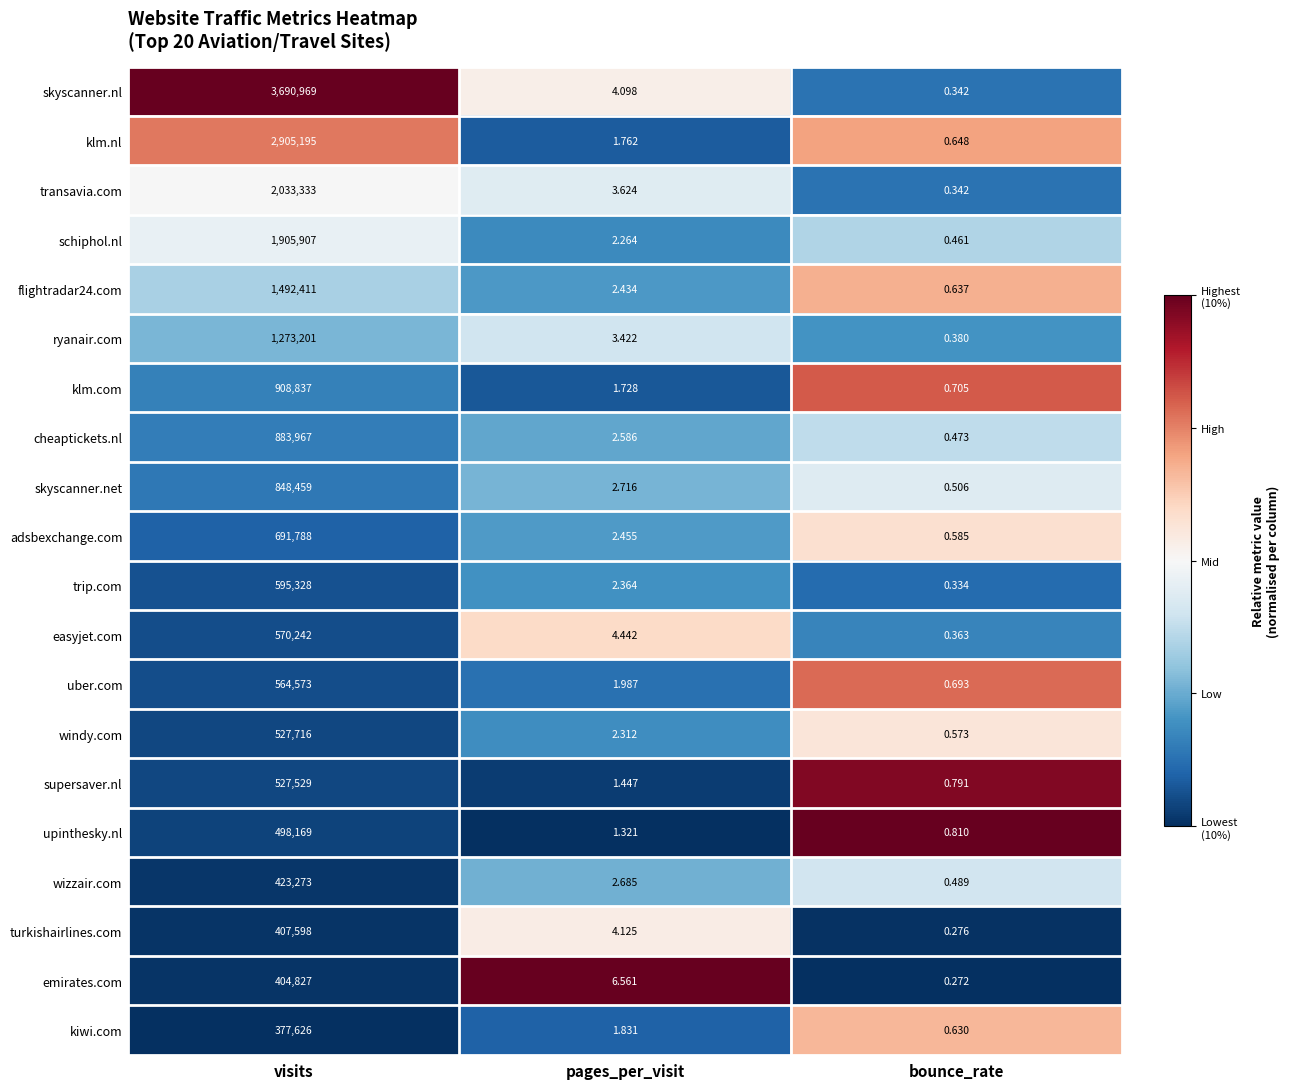

What is the total value across all series at bounce_rate?

10.3